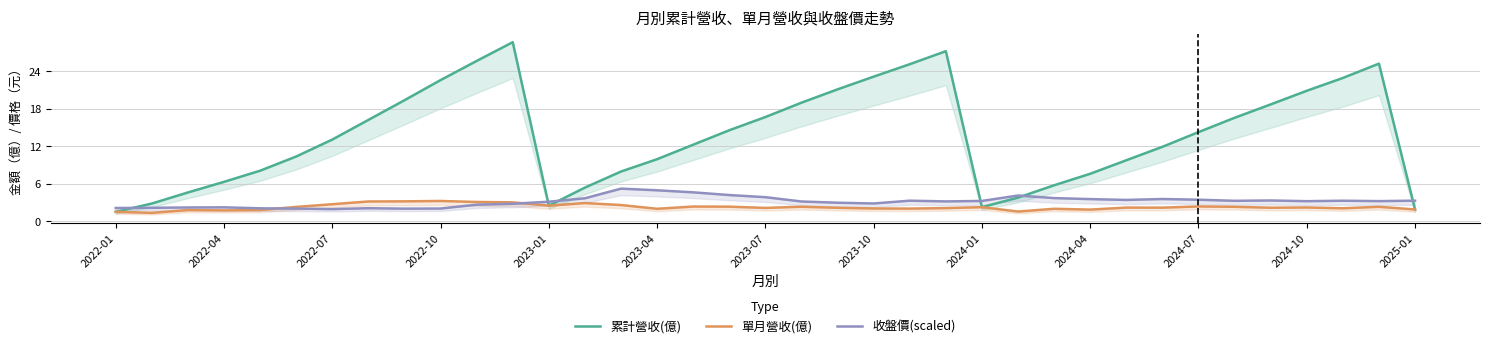

What is the total value across all series at 22?

30.4